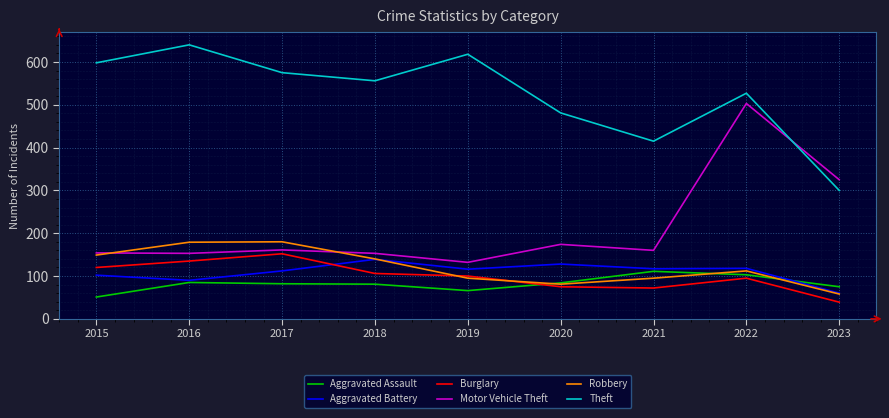

True or false: Motor Vehicle Theft and Theft cross at least once.

True